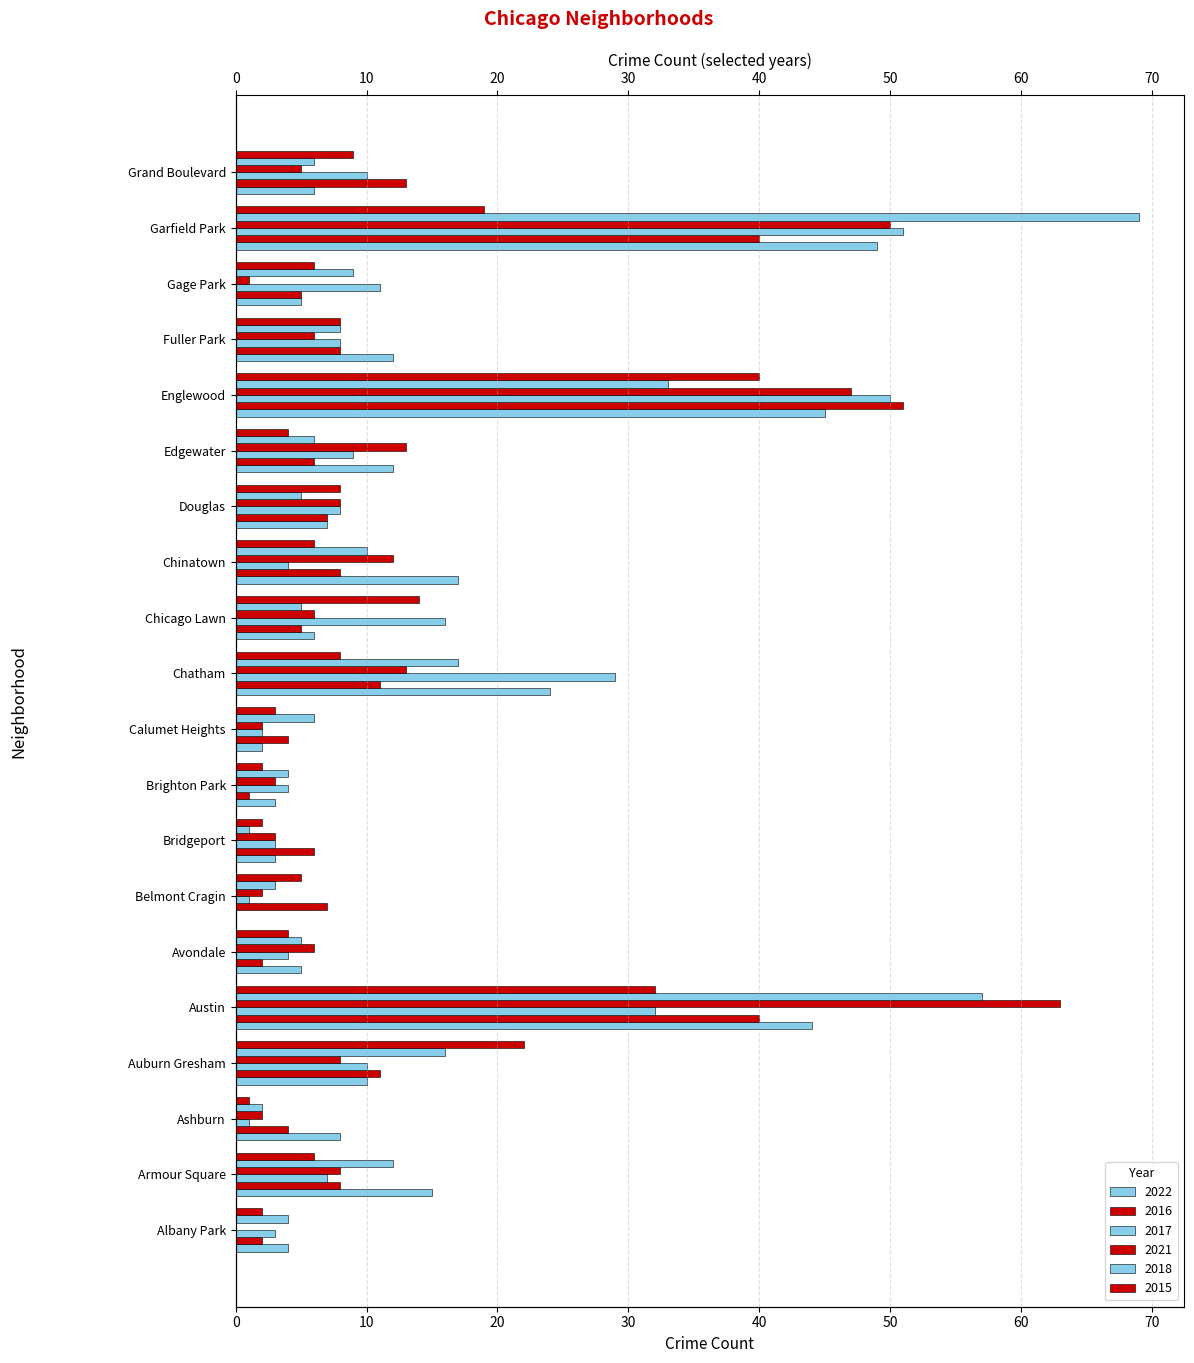

Reading right to left, what are all the values shown in this chart?

2022: Grand Boulevard=6	Garfield Park=49	Gage Park=5	Fuller Park=12	Englewood=45	Edgewater=12	Douglas=7	Chinatown=17	Chicago Lawn=6	Chatham=24	Calumet Heights=2	Brighton Park=3	Bridgeport=3	Belmont Cragin=0	Avondale=5	Austin=44	Auburn Gresham=10	Ashburn=8	Armour Square=15	Albany Park=4
2016: Grand Boulevard=13	Garfield Park=40	Gage Park=5	Fuller Park=8	Englewood=51	Edgewater=6	Douglas=7	Chinatown=8	Chicago Lawn=5	Chatham=11	Calumet Heights=4	Brighton Park=1	Bridgeport=6	Belmont Cragin=7	Avondale=2	Austin=40	Auburn Gresham=11	Ashburn=4	Armour Square=8	Albany Park=2
2017: Grand Boulevard=10	Garfield Park=51	Gage Park=11	Fuller Park=8	Englewood=50	Edgewater=9	Douglas=8	Chinatown=4	Chicago Lawn=16	Chatham=29	Calumet Heights=2	Brighton Park=4	Bridgeport=3	Belmont Cragin=1	Avondale=4	Austin=32	Auburn Gresham=10	Ashburn=1	Armour Square=7	Albany Park=3
2021: Grand Boulevard=5	Garfield Park=50	Gage Park=1	Fuller Park=6	Englewood=47	Edgewater=13	Douglas=8	Chinatown=12	Chicago Lawn=6	Chatham=13	Calumet Heights=2	Brighton Park=3	Bridgeport=3	Belmont Cragin=2	Avondale=6	Austin=63	Auburn Gresham=8	Ashburn=2	Armour Square=8	Albany Park=0
2018: Grand Boulevard=6	Garfield Park=69	Gage Park=9	Fuller Park=8	Englewood=33	Edgewater=6	Douglas=5	Chinatown=10	Chicago Lawn=5	Chatham=17	Calumet Heights=6	Brighton Park=4	Bridgeport=1	Belmont Cragin=3	Avondale=5	Austin=57	Auburn Gresham=16	Ashburn=2	Armour Square=12	Albany Park=4
2015: Grand Boulevard=9	Garfield Park=19	Gage Park=6	Fuller Park=8	Englewood=40	Edgewater=4	Douglas=8	Chinatown=6	Chicago Lawn=14	Chatham=8	Calumet Heights=3	Brighton Park=2	Bridgeport=2	Belmont Cragin=5	Avondale=4	Austin=32	Auburn Gresham=22	Ashburn=1	Armour Square=6	Albany Park=2